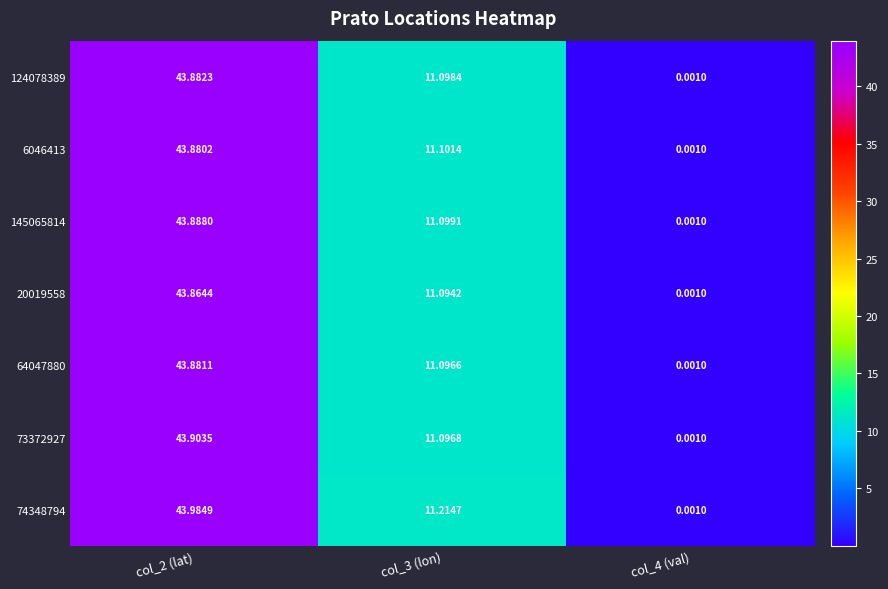

Which series has the largest total across all categories?

74348794